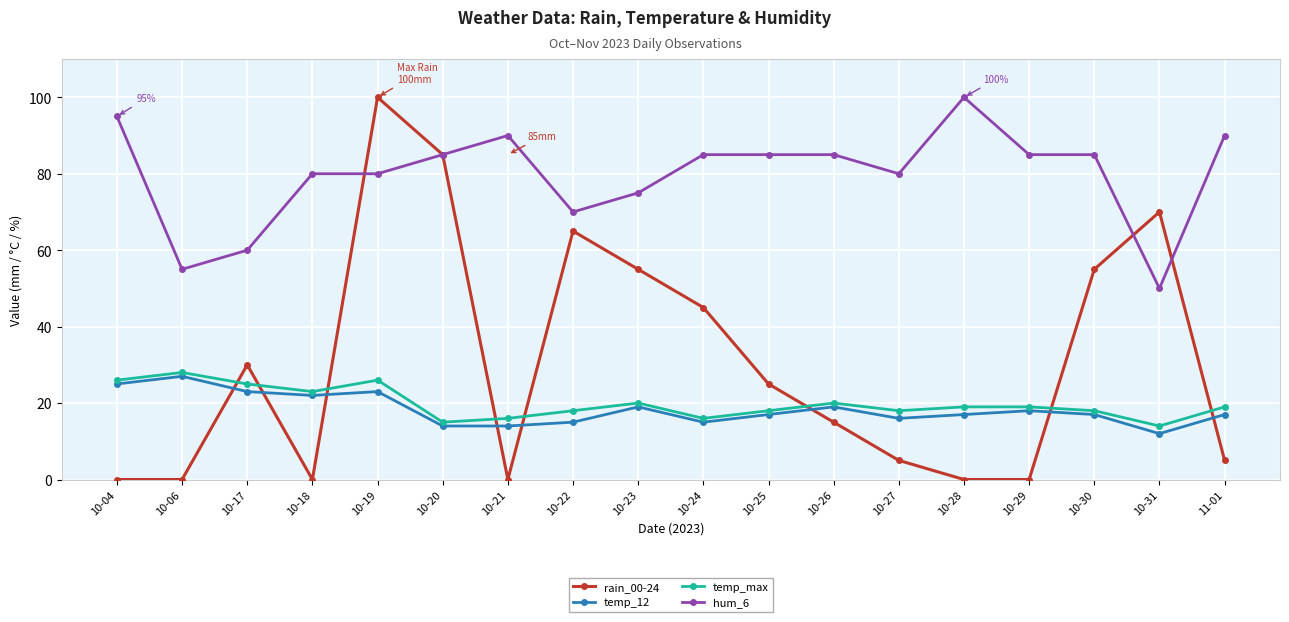

What is the difference between the maximum and minimum values in the hum_6 series?

50